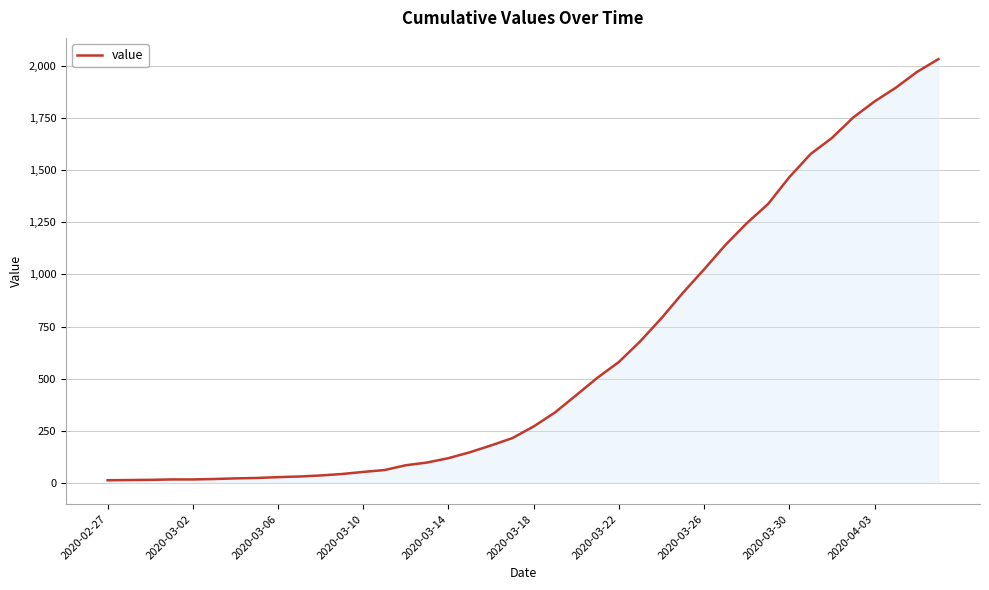

What is the maximum value shown in the chart?

2032